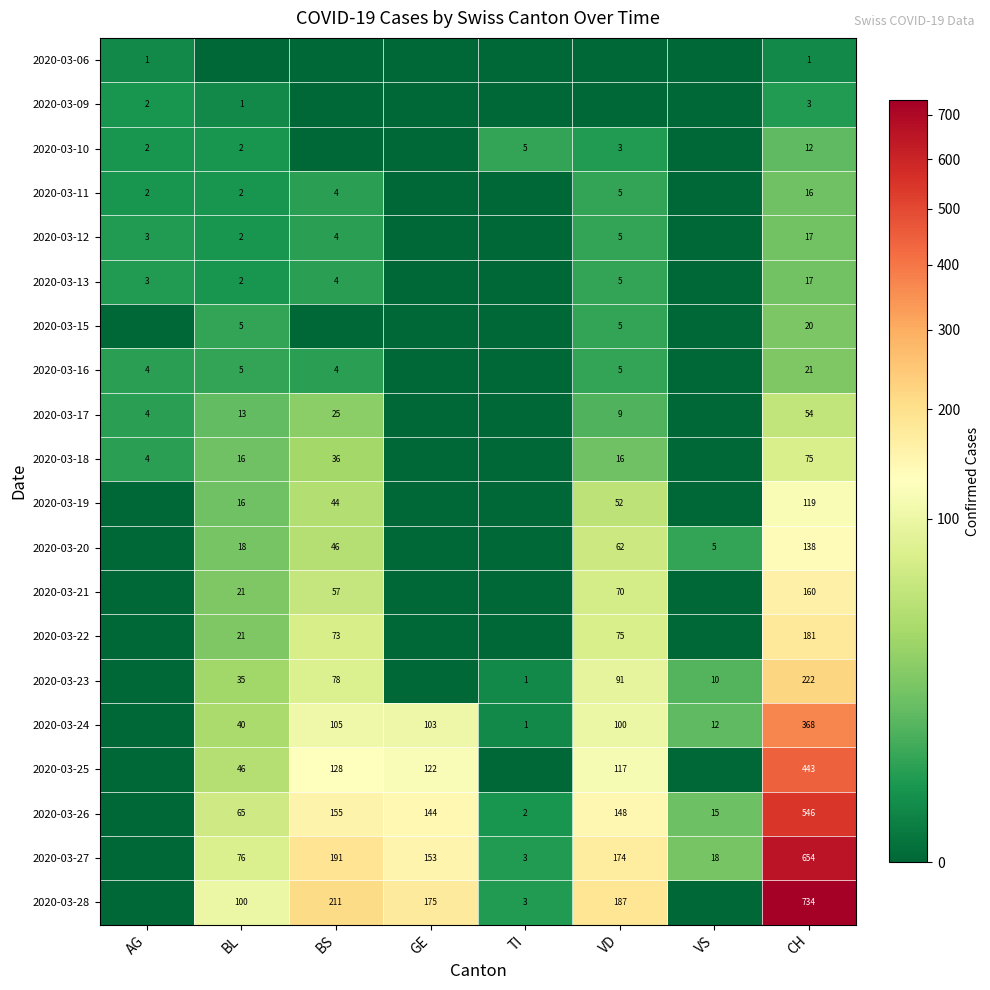

The value of 2020-03-27 at BS is 191. True or false?

True